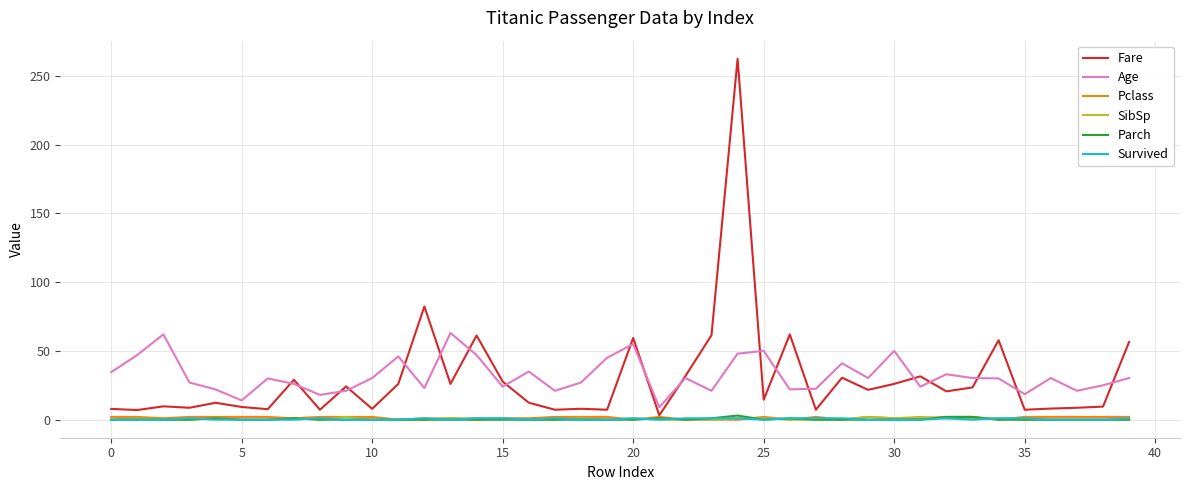

Which series has the largest range (max minus min)?

Fare